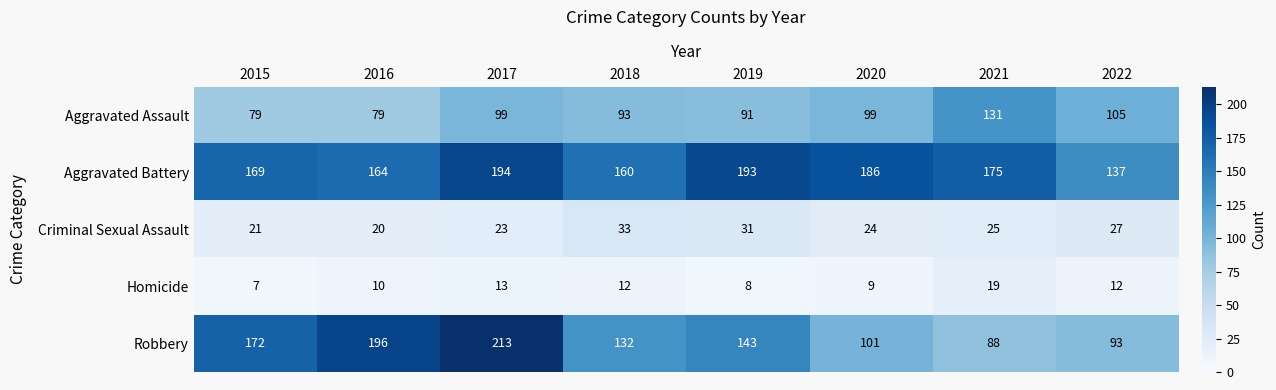

What is the maximum value shown in the chart?

213